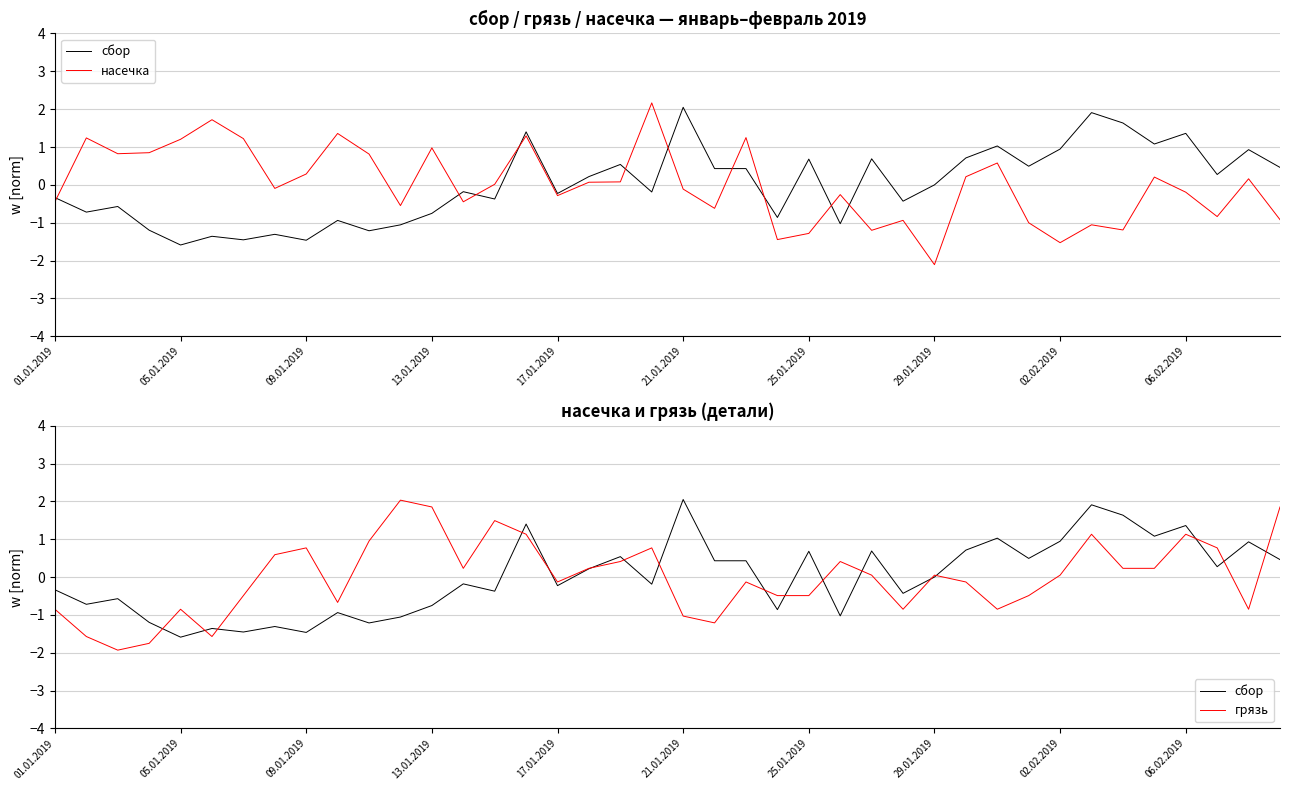

Which series ends up on top after the final intersection of сбор and насечка?

сбор